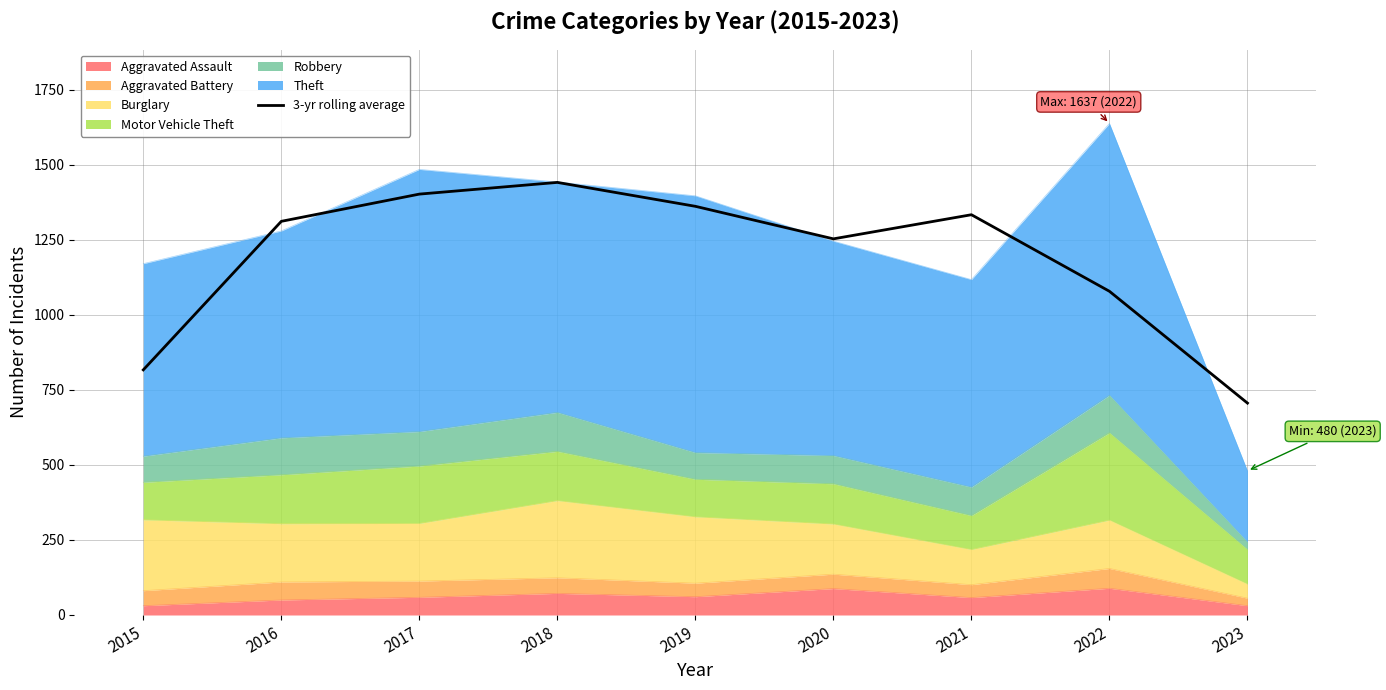

Does the chart display data point markers on the line(s)?

No